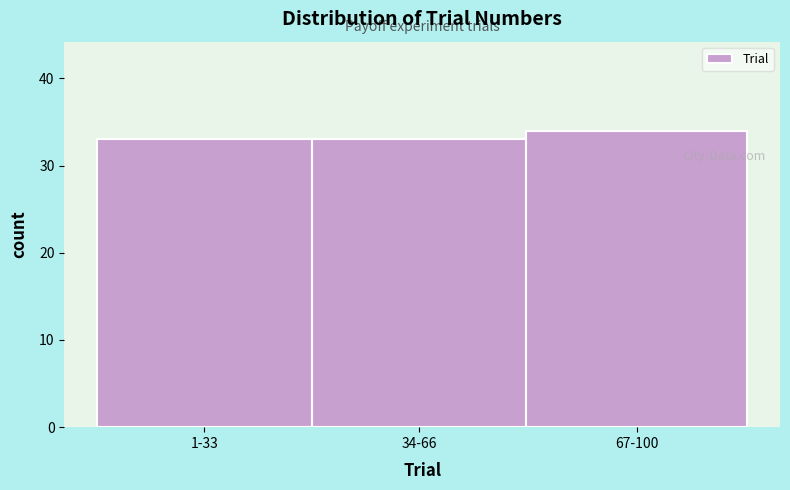

Reading left to right, what are all the values shown in this chart?

33	33	34